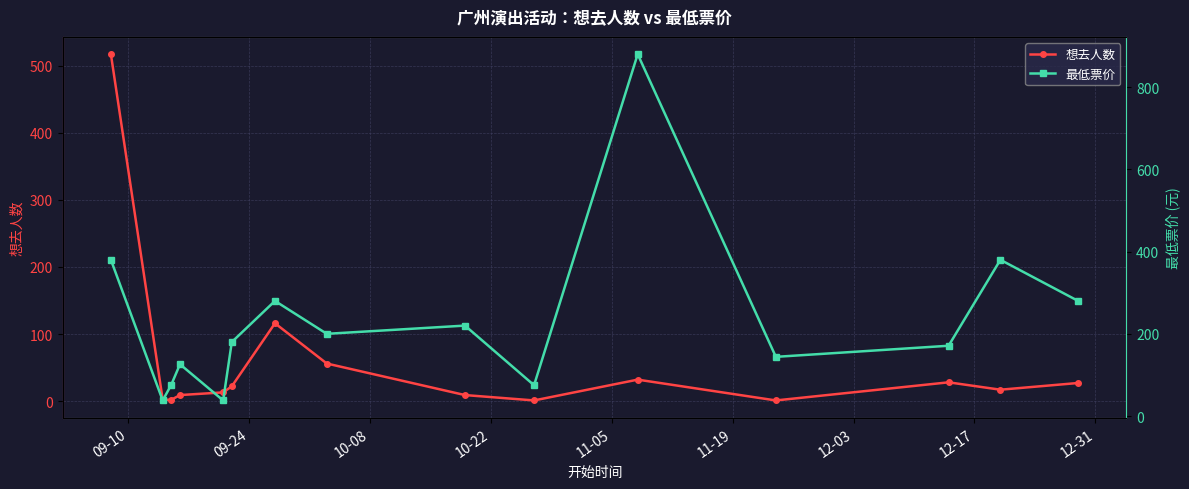

At how many categories does at least one series exceed 206?

6